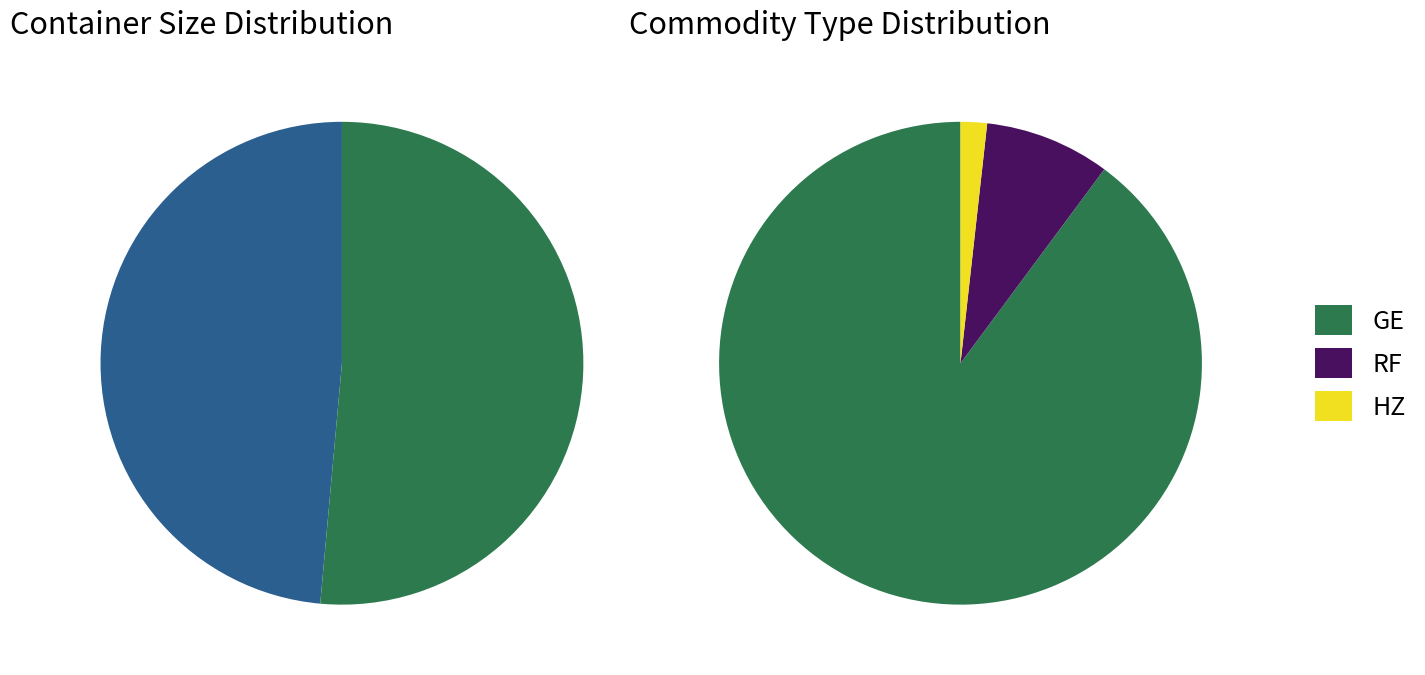

Which category has the biggest portion of the pie?

GE